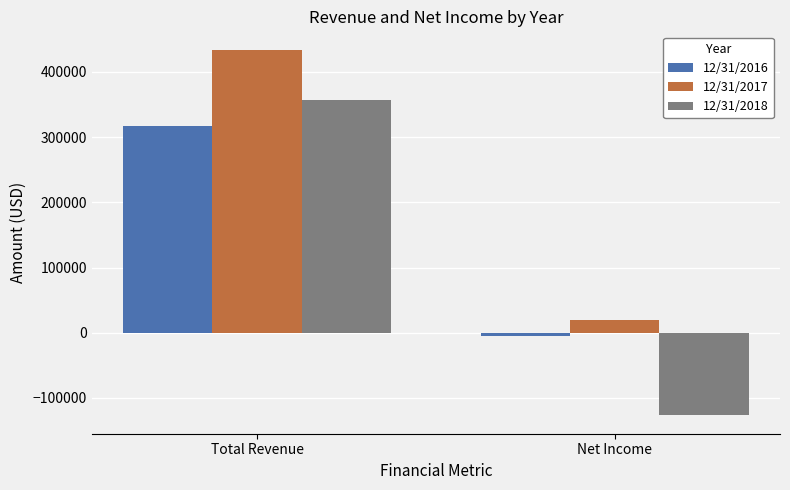

Reading right to left, extract all data points from this chart.

12/31/2016: -4959	317702
12/31/2017: 20098	434221
12/31/2018: -126786	357317